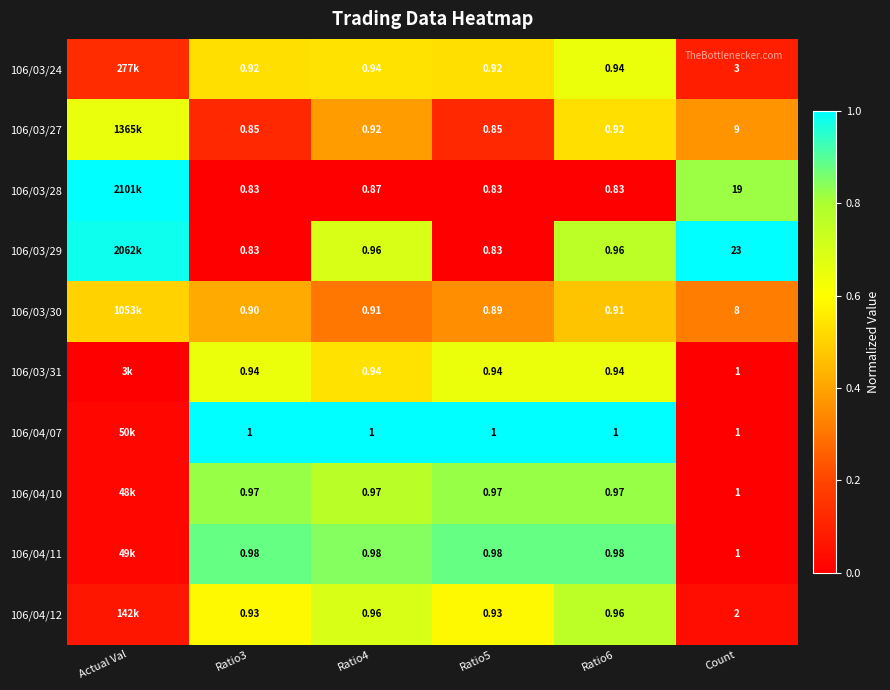

Which label corresponds to the smallest value in the chart?

Ratio3